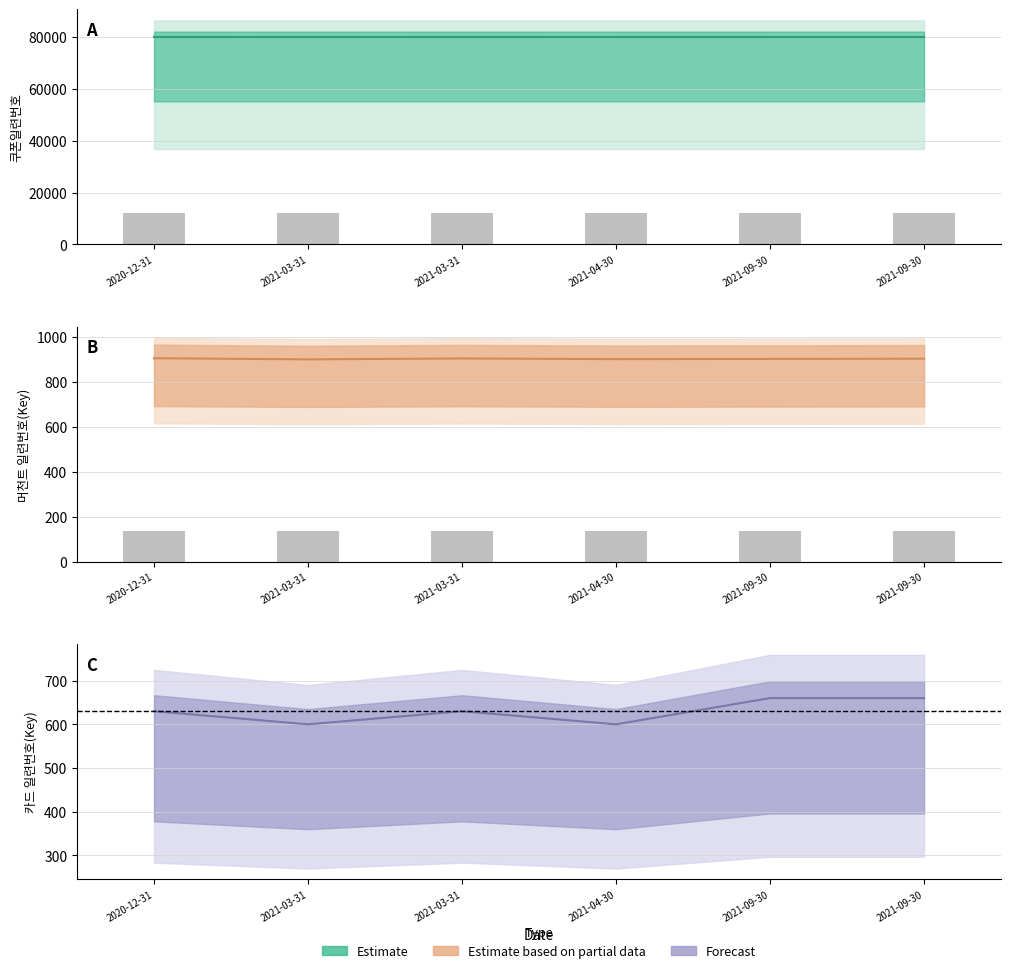

Rank the series at 2021-03-31 from lowest to highest value.

카드 일련번호(Key), 머천트 일련번호(Key), 쿠폰일련번호